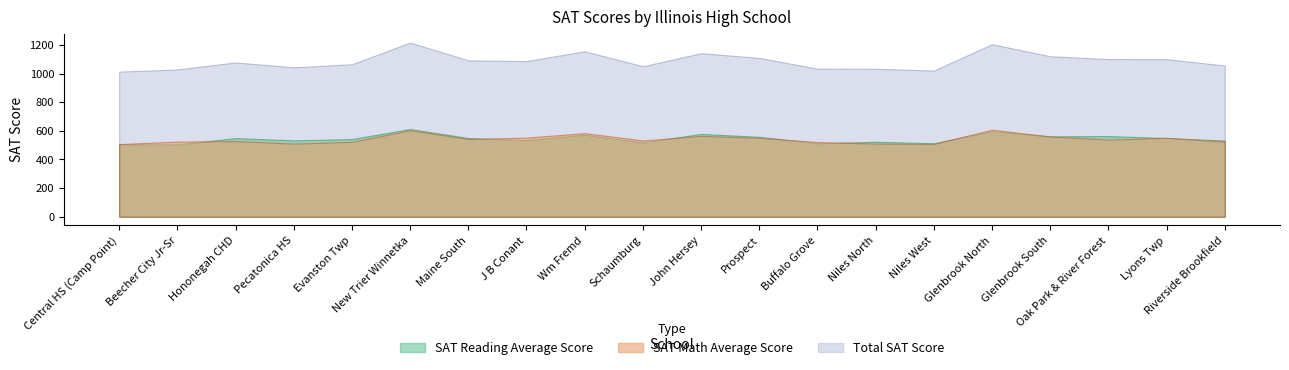

True or false: SAT Reading Average Score has more than 1 points higher than both neighbors.

True